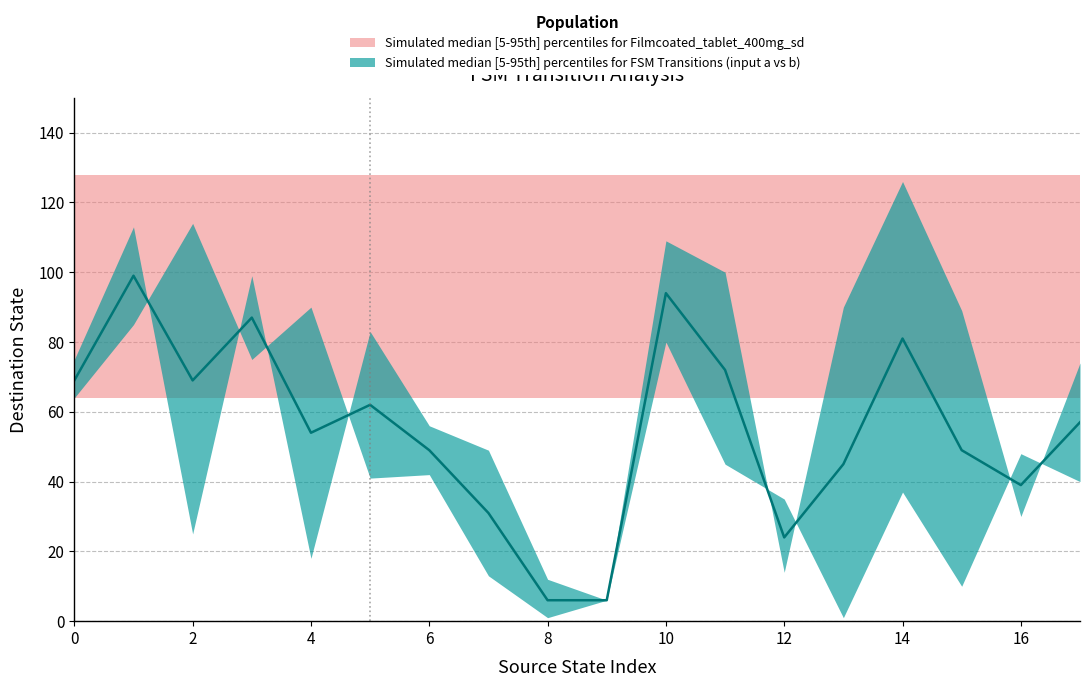

Which category has the lowest value across all series?

13